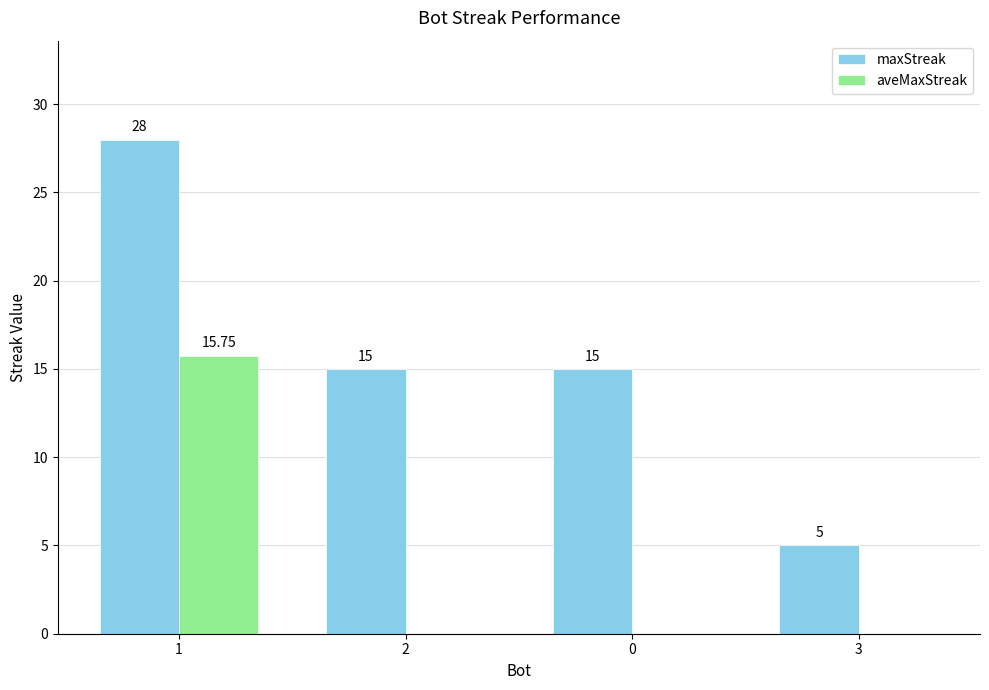

Between 2 and 3, which series saw the biggest shift?

maxStreak